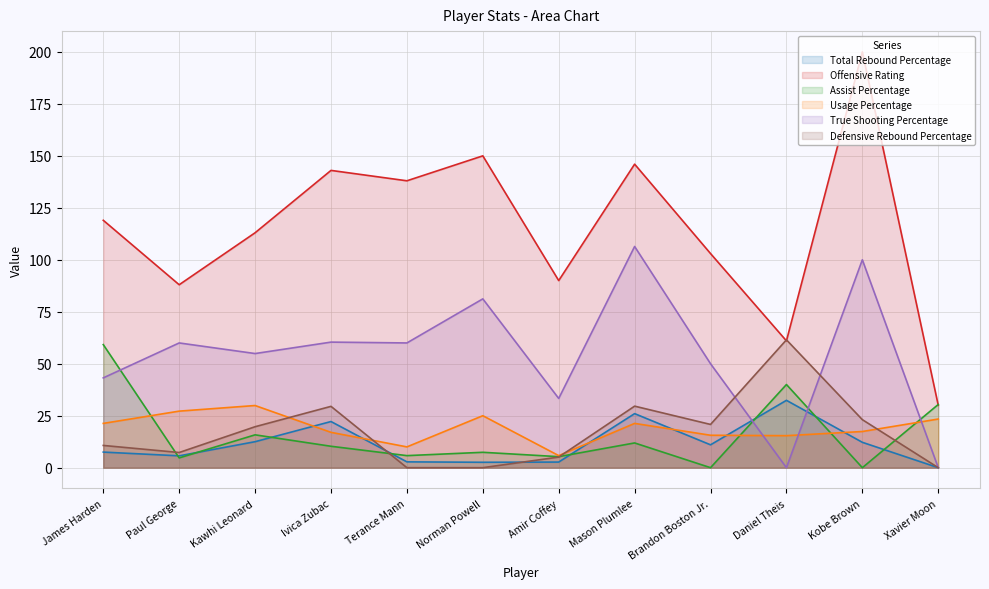

The Usage Percentage series shows 10.0 at Terance Mann. True or false?

True